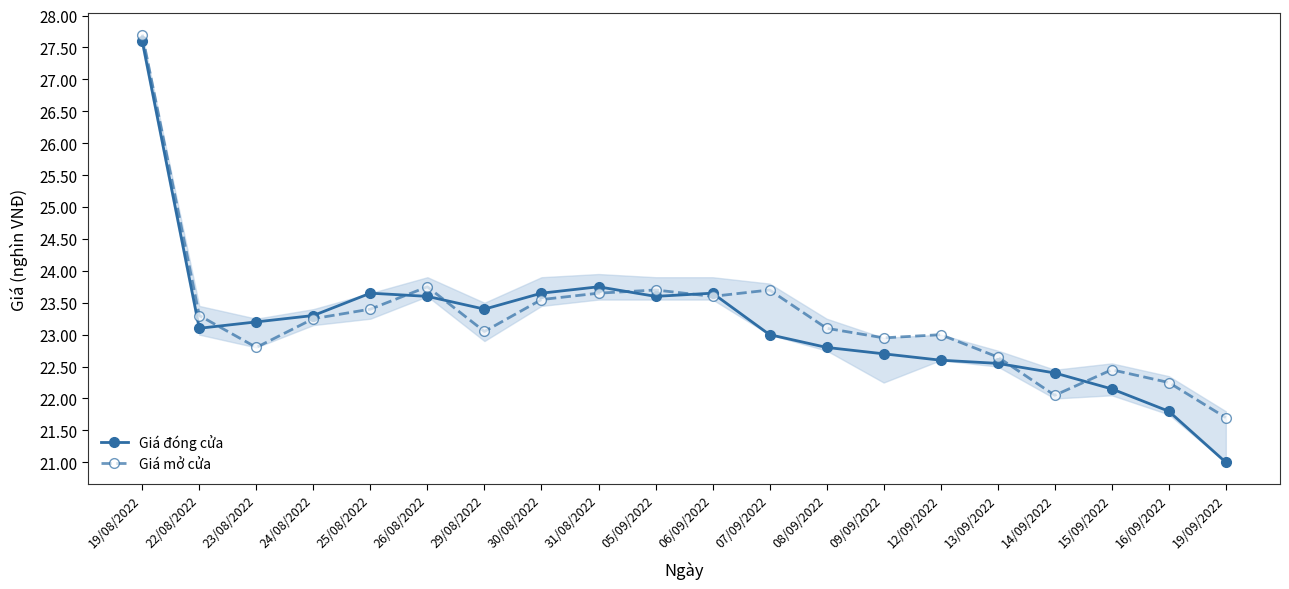

What value does the Giá đóng cửa series have at 31/08/2022?

23.8